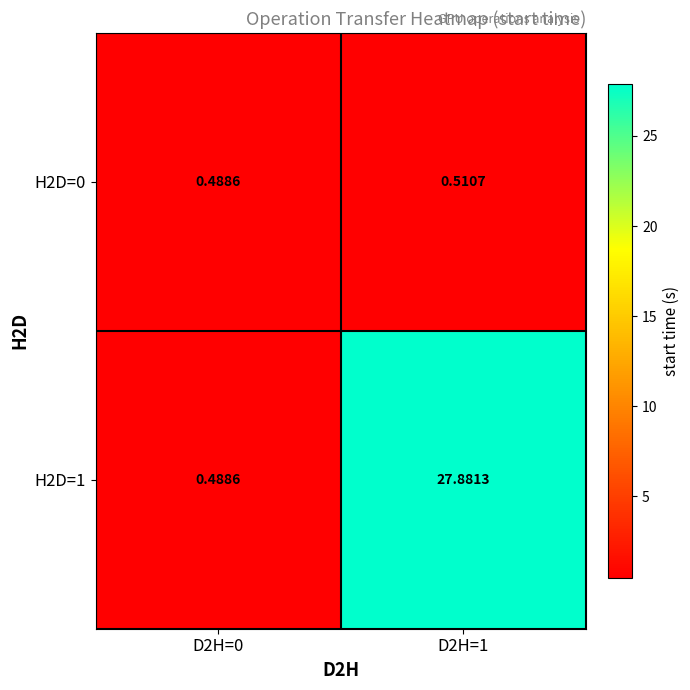

How many categories are shown in the chart?

2